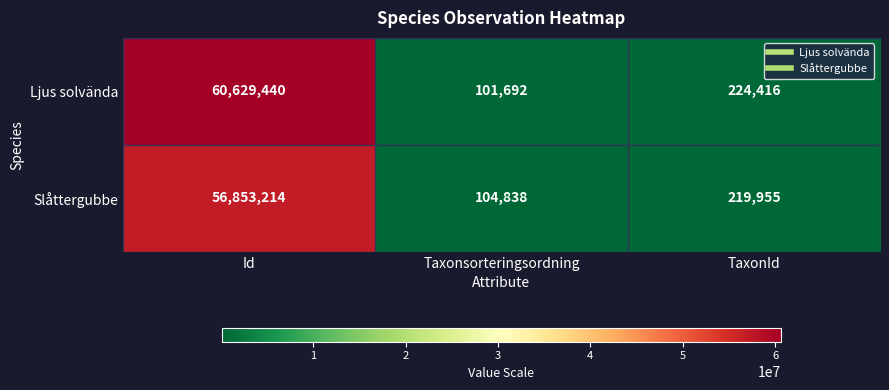

Reading right to left, extract all data points from this chart.

Ljus solvända: TaxonId=224416	Taxonsorteringsordning=101692	Id=60629440
Slåttergubbe: TaxonId=219955	Taxonsorteringsordning=104838	Id=56853214